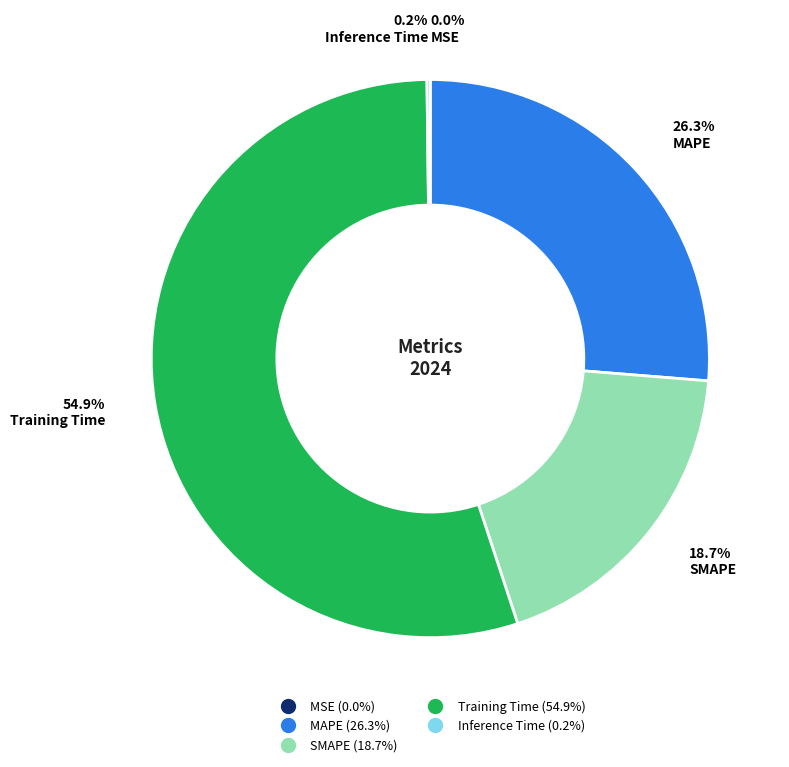

What is the majority slice?

Training Time